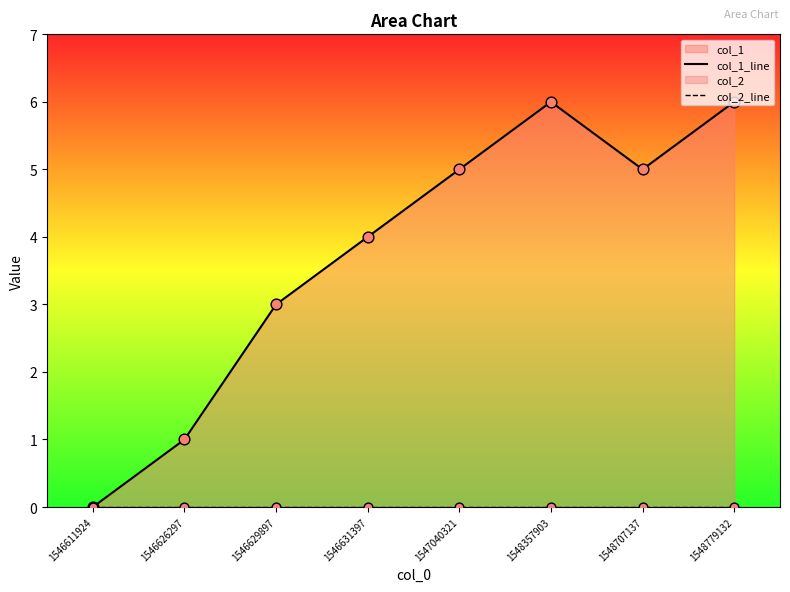

Which series reaches the minimum Y coordinate?

col_1_line